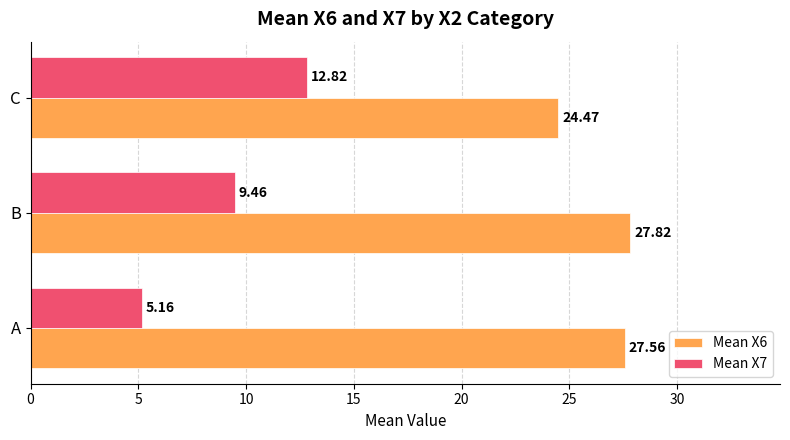

Rank the categories by Mean X6 value from highest to lowest.

B, A, C